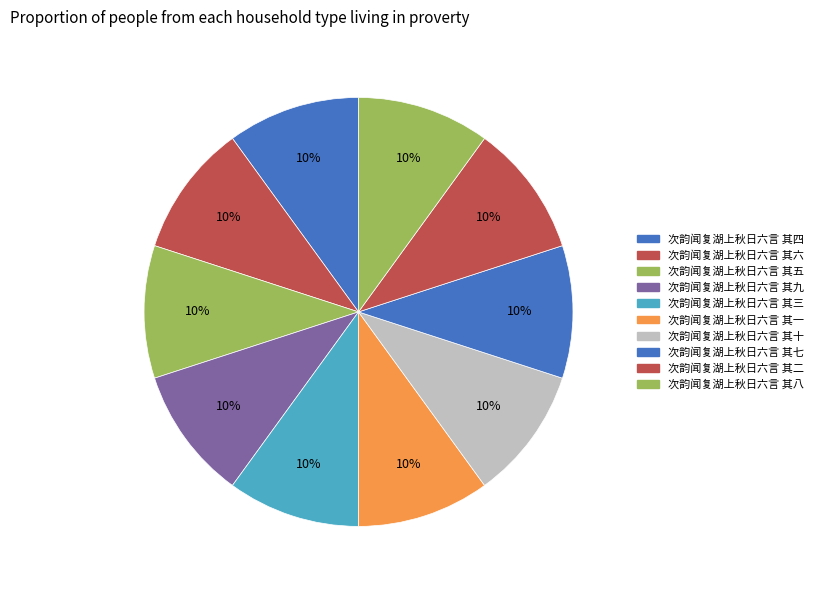

To the nearest percent, what percentage of the pie is 次韵闻复湖上秋日六言 其八?

10%